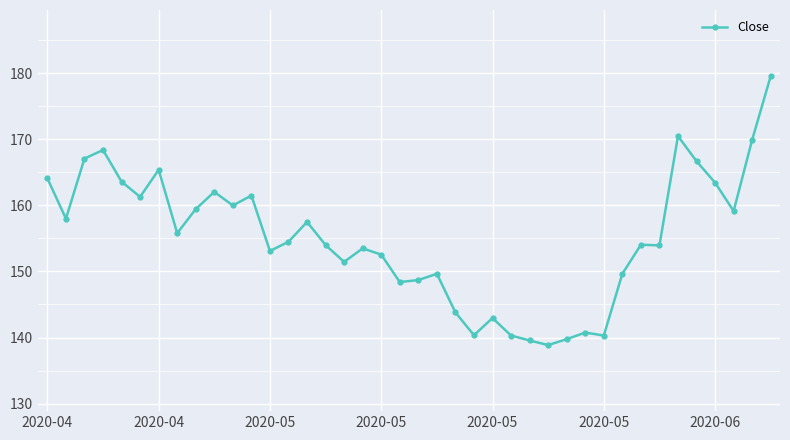

What is the value of the 1st point from the left?

164.1